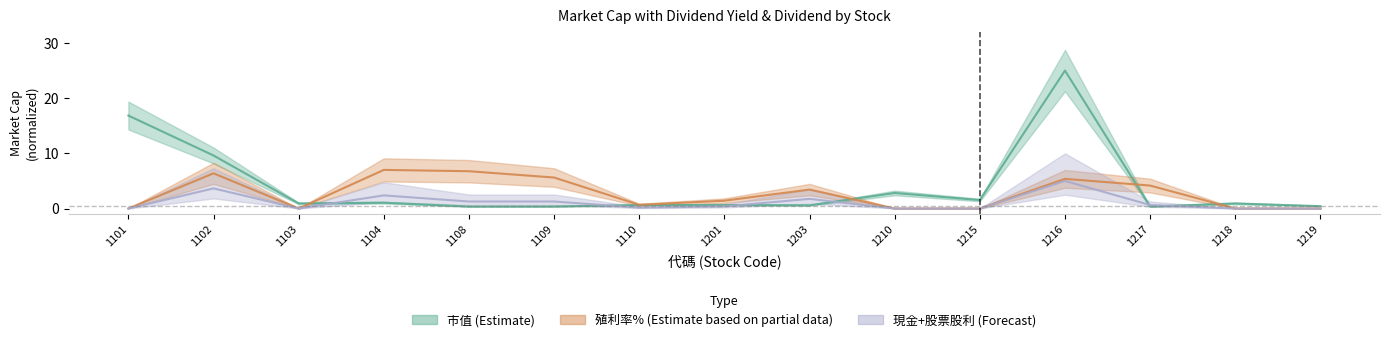

What are all the series names shown in the legend?

市值, 殖利率%, 現金+股票股利